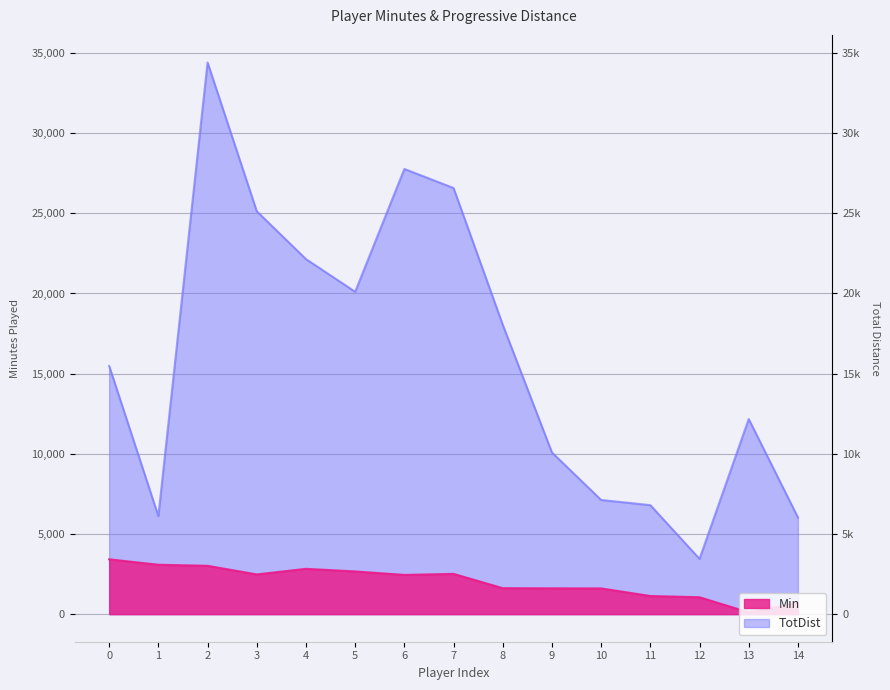

Which series has the largest total across all categories?

TotDist